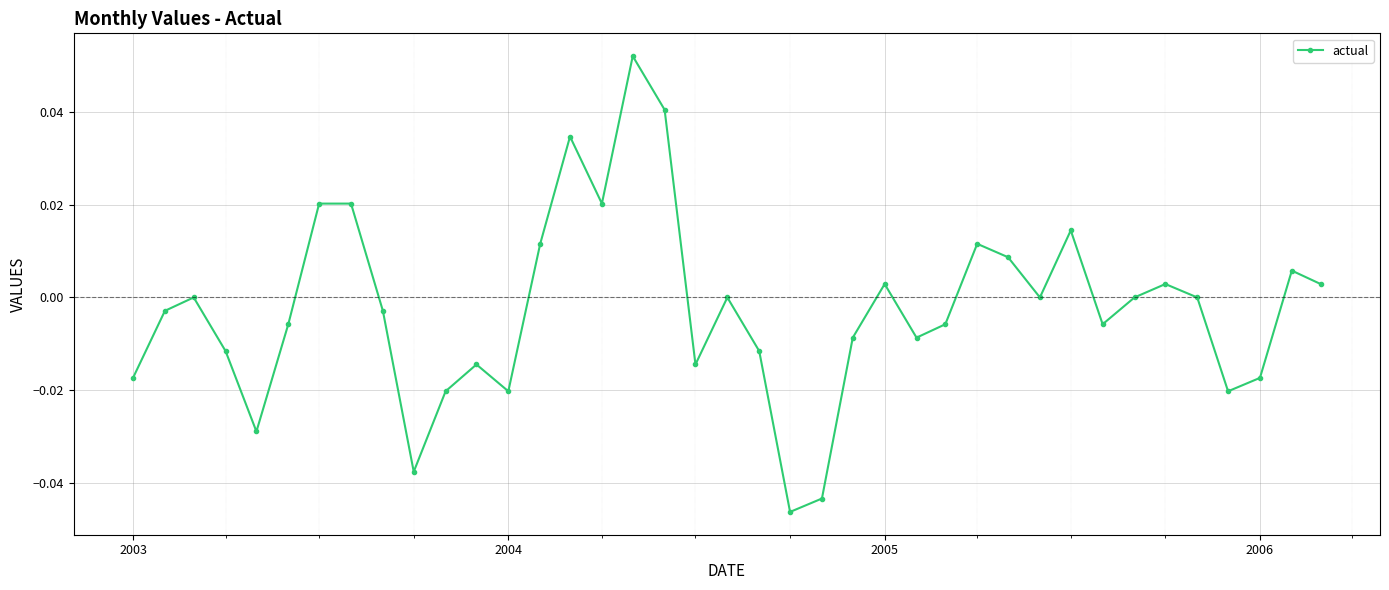

How many interior local valleys (lower than both neighbors) does the data have?

10